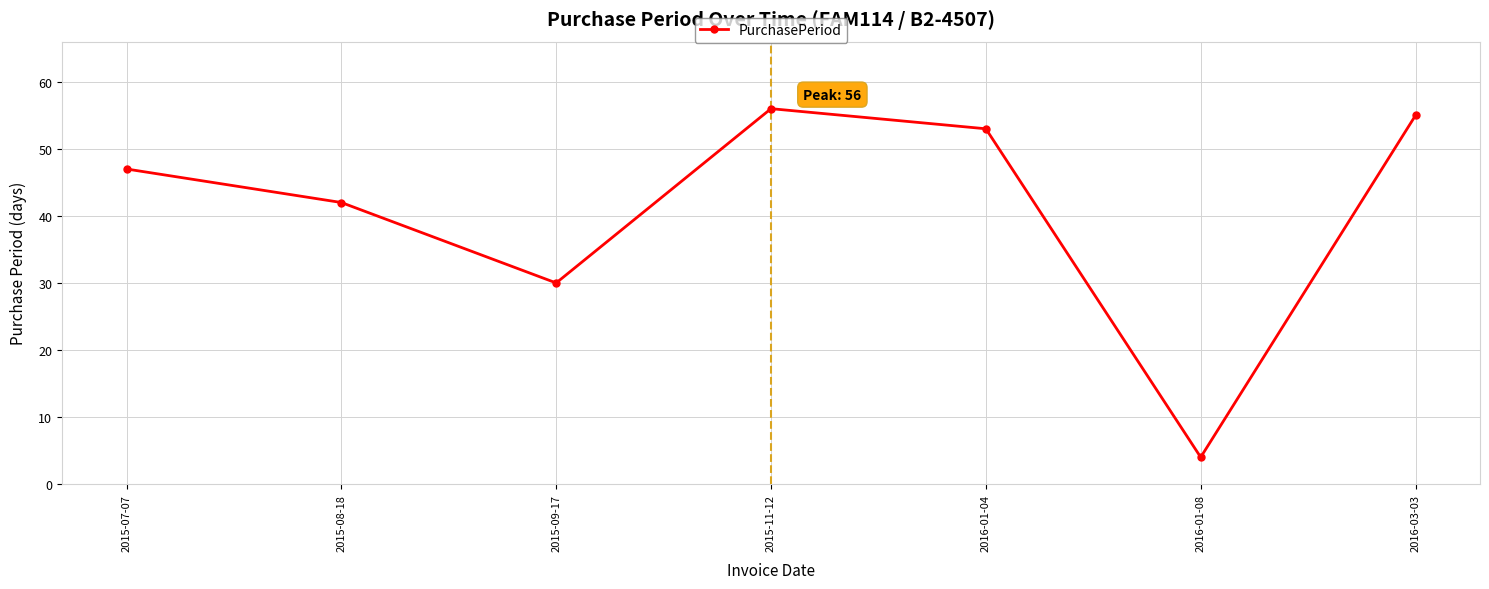

The chart shows a value of 30 at 2015-09-17. True or false?

True